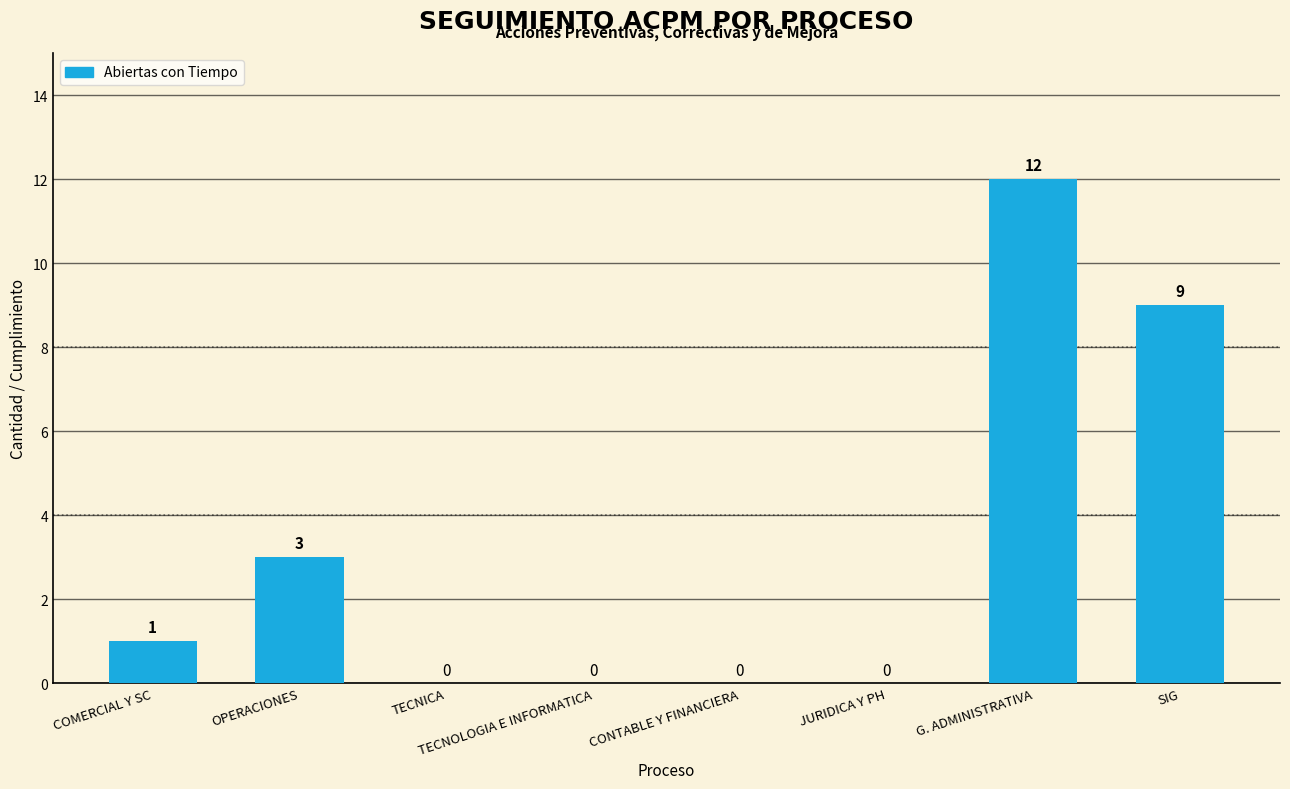

What is the maximum value shown in the chart?

12